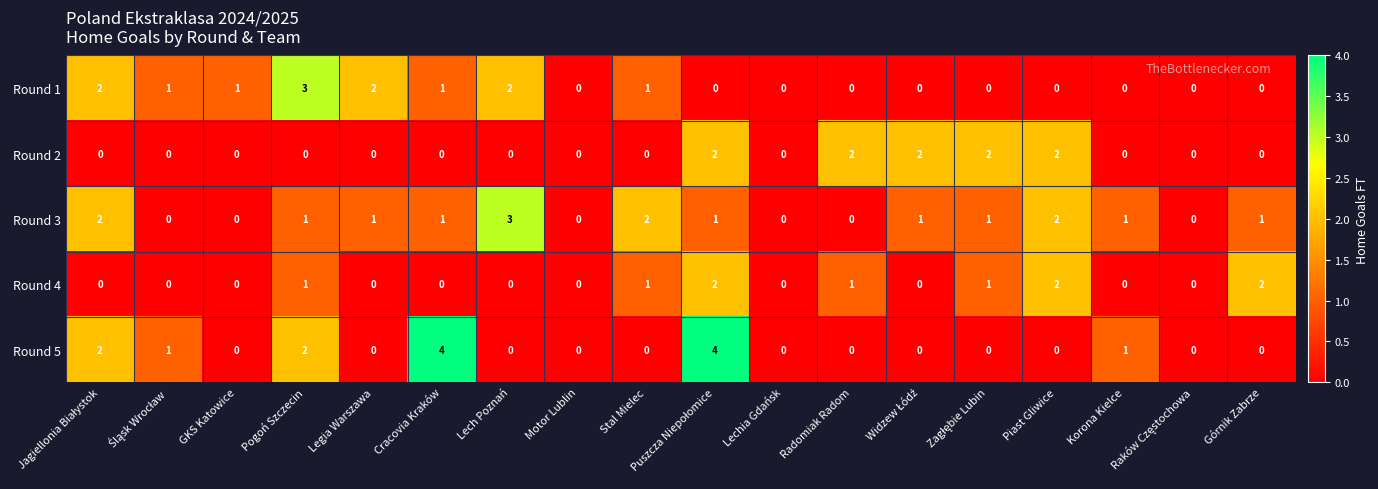

What is the total value across all series at Legia Warszawa?

3